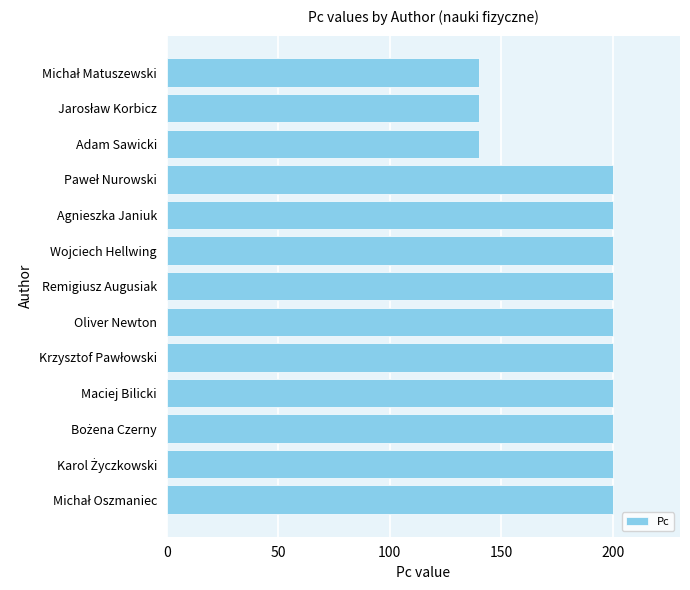

The value at Maciej Bilicki is 200. True or false?

True